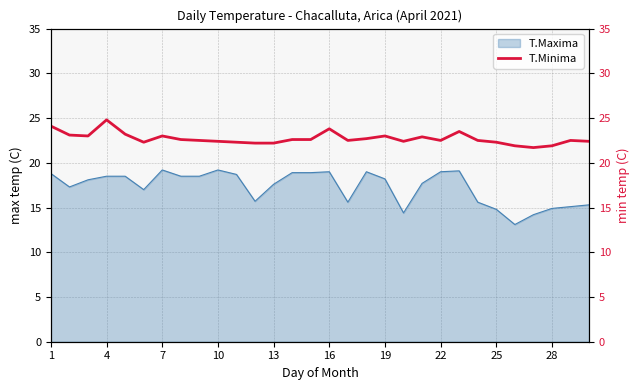

The T.Maxima series shows 25.6 at 13. True or false?

False